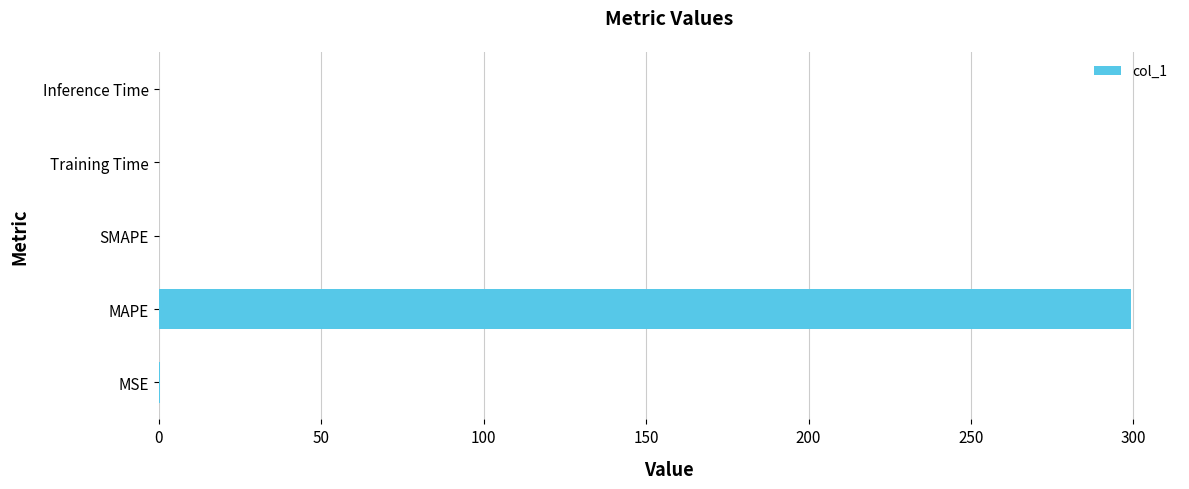

Read the value at MAPE.

299.4